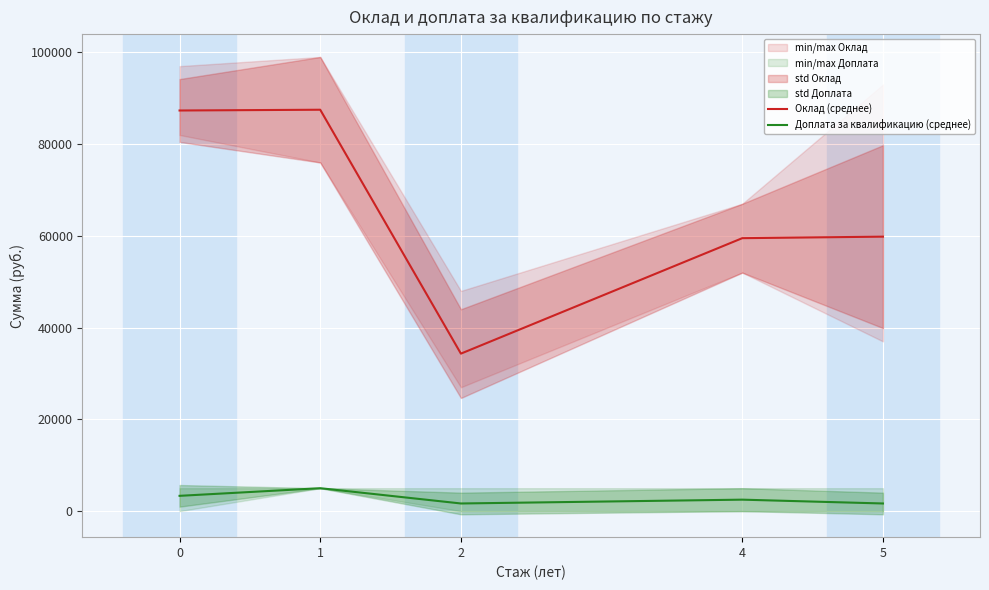

What is the value of the Оклад (среднее) point at the 4th from the left?

59500.0